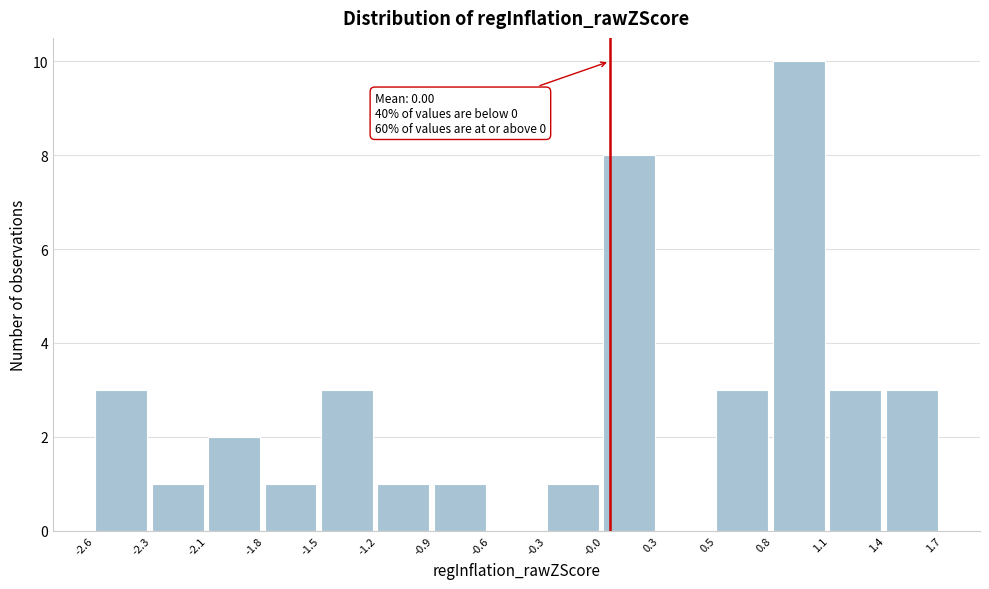

Reading right to left, transcribe all the data shown in this chart.

1.4=3	1.1=3	0.8=10	0.5=3	0.3=0	-0.0=8	-0.3=1	-0.6=0	-0.9=1	-1.2=1	-1.5=3	-1.8=1	-2.1=2	-2.3=1	-2.6=3